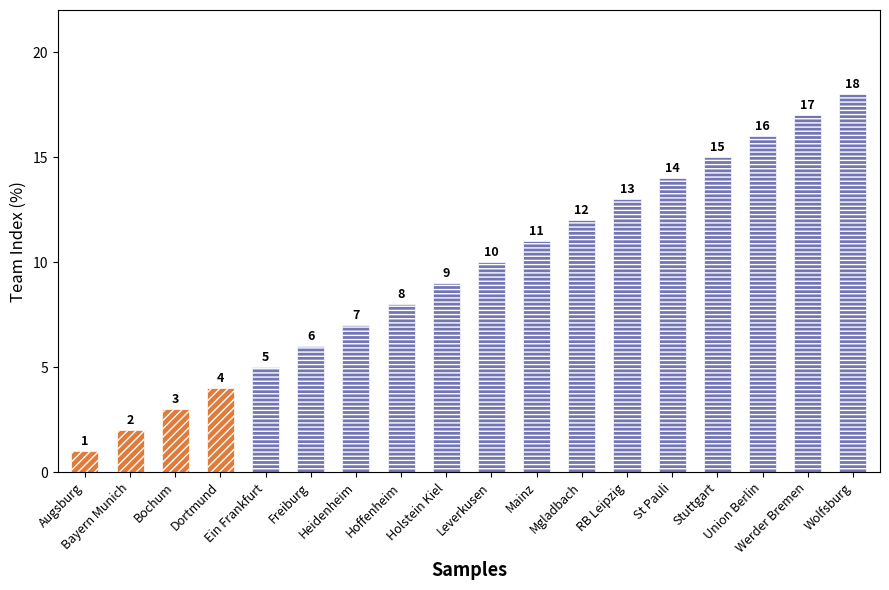

Reading left to right, what are all the values shown in this chart?

Augsburg=1	Bayern Munich=2	Bochum=3	Dortmund=4	Ein Frankfurt=5	Freiburg=6	Heidenheim=7	Hoffenheim=8	Holstein Kiel=9	Leverkusen=10	Mainz=11	Mgladbach=12	RB Leipzig=13	St Pauli=14	Stuttgart=15	Union Berlin=16	Werder Bremen=17	Wolfsburg=18